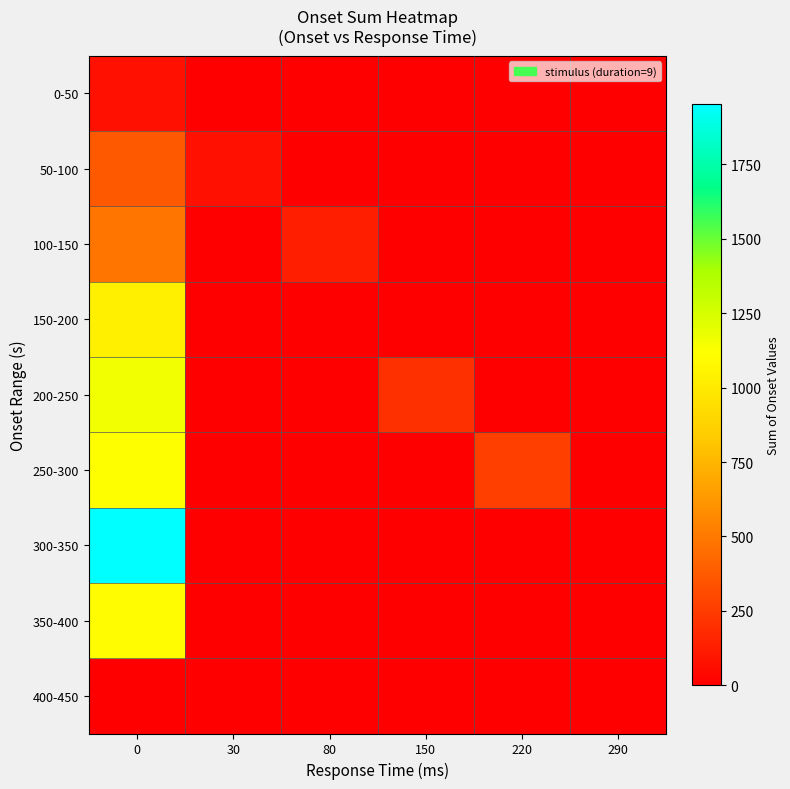

At how many categories does at least one series exceed 1324?

1